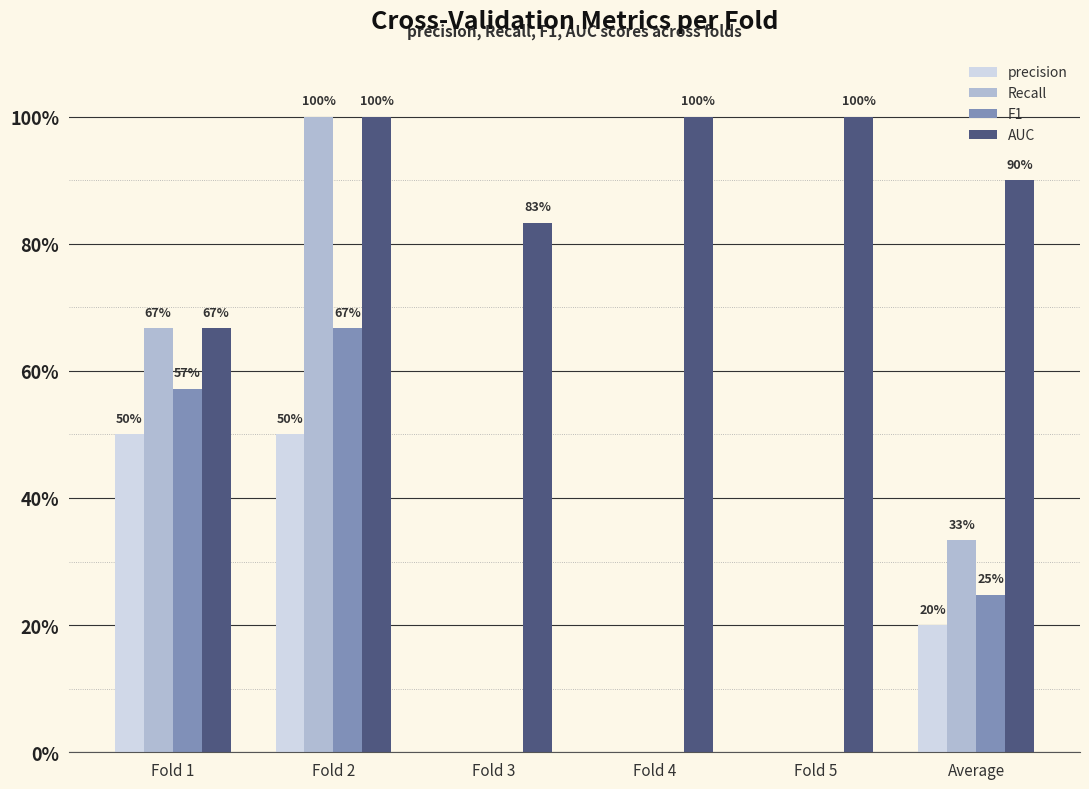

Are the bars horizontal?

No